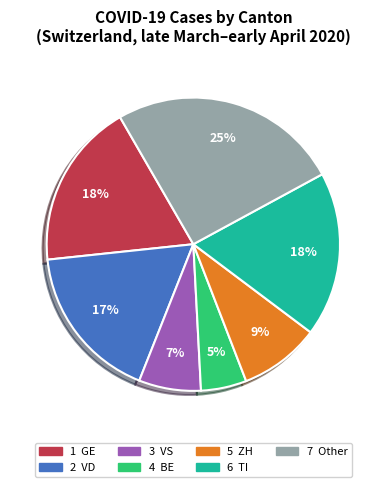

To the nearest percent, what is the average slice percentage?

14%